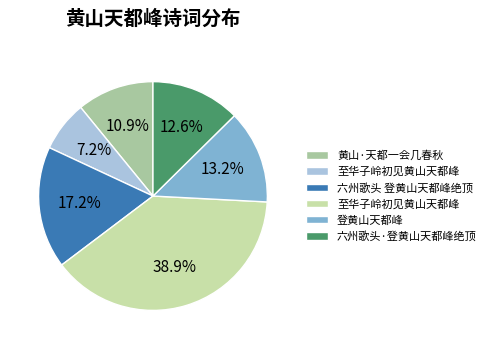

Is there any slice that represents more than half of the pie?

No